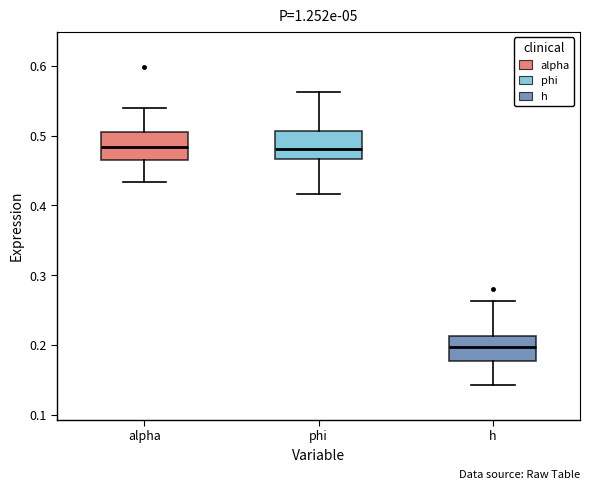

Which box's median line is the lowest?

h